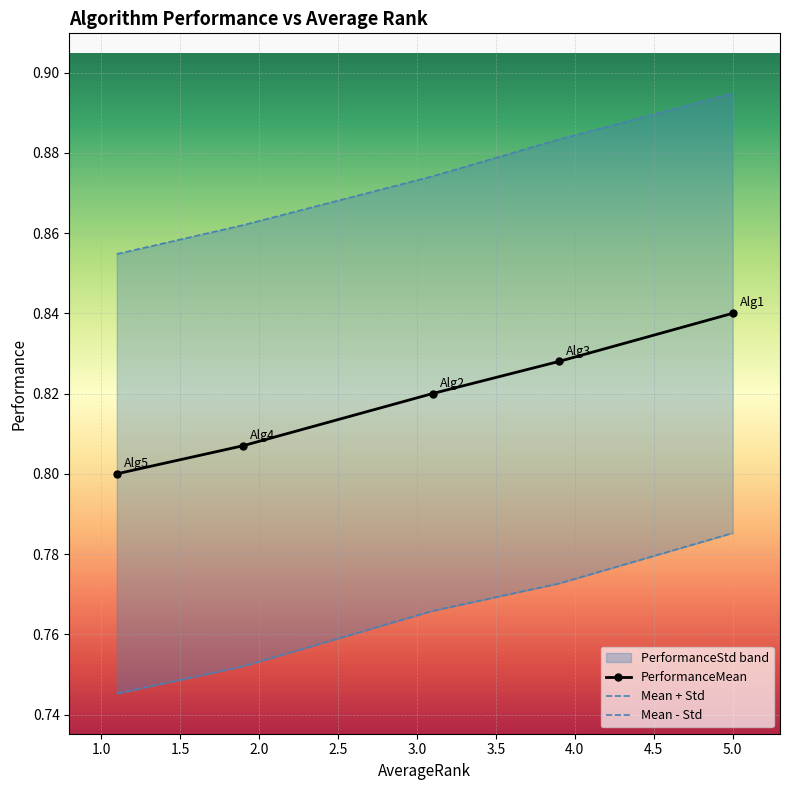

The value at 1.1 is 0.8. True or false?

True